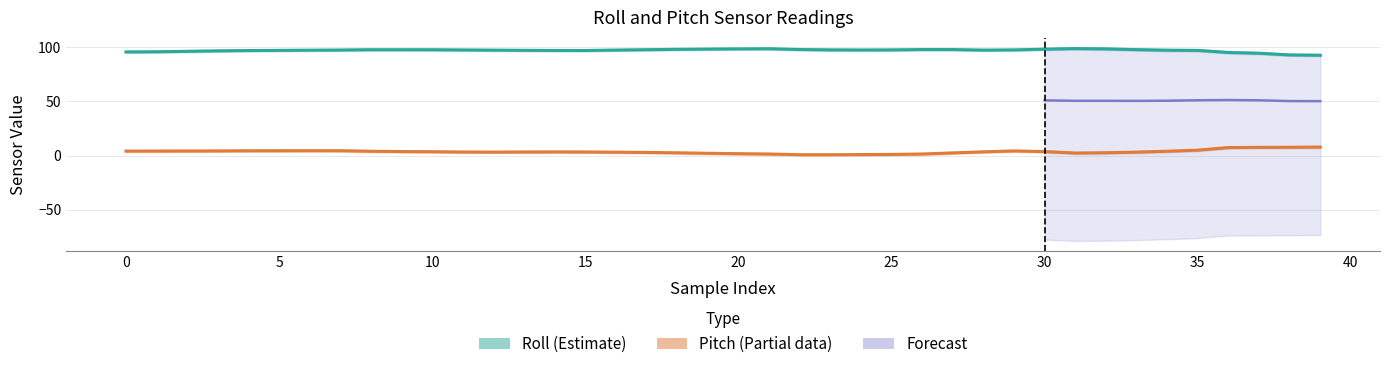

What is the average value of the roll_upper series?

97.9